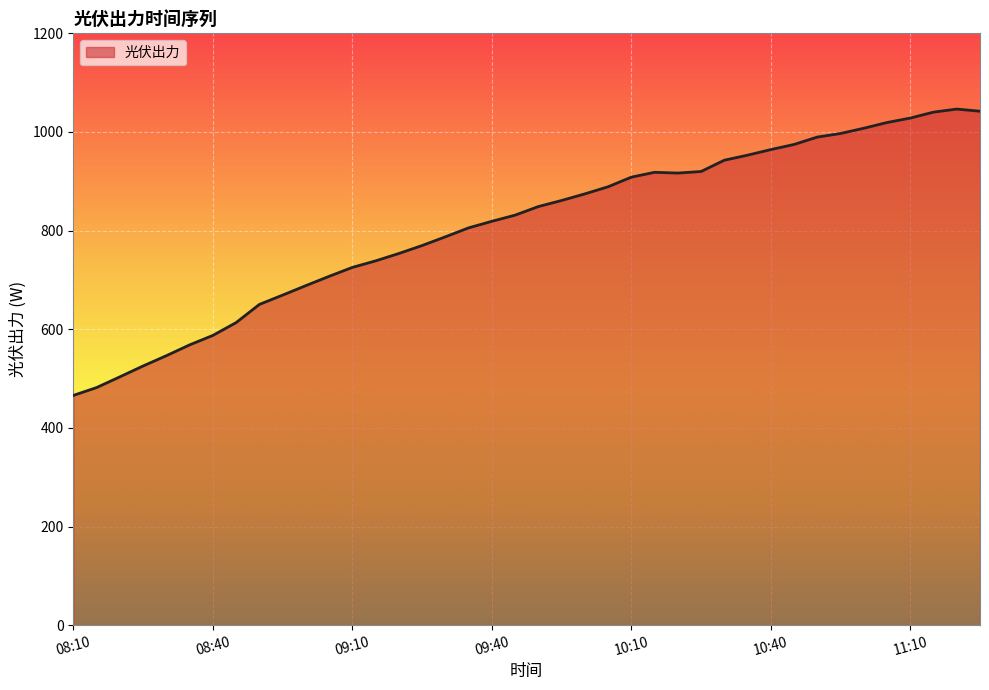

What is the difference between the maximum and minimum values?

580.5